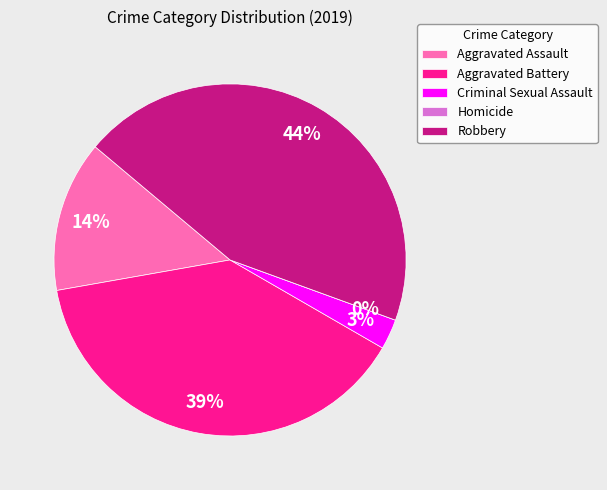

What percentage is the Robbery slice, to the nearest percent?

44%